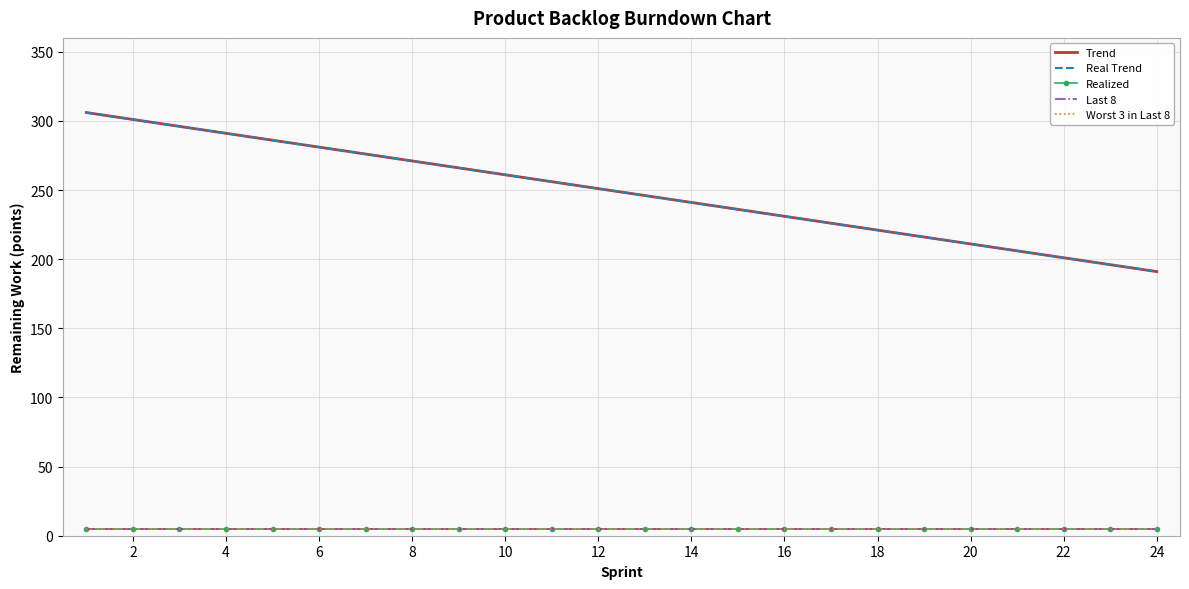

Rank the series by their maximum value, from highest to lowest.

Trend, Real Trend, Realized, Last 8, Worst 3 in Last 8